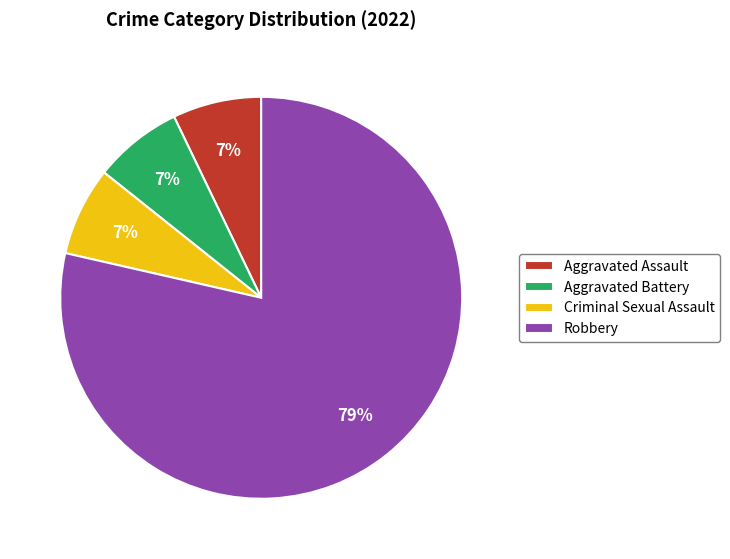

Which category accounts for the majority?

Robbery